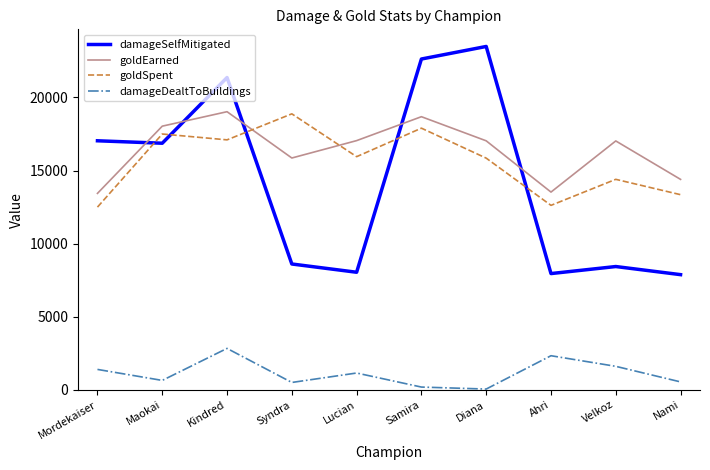

Between Samira and Velkoz, which series saw the biggest shift?

damageSelfMitigated